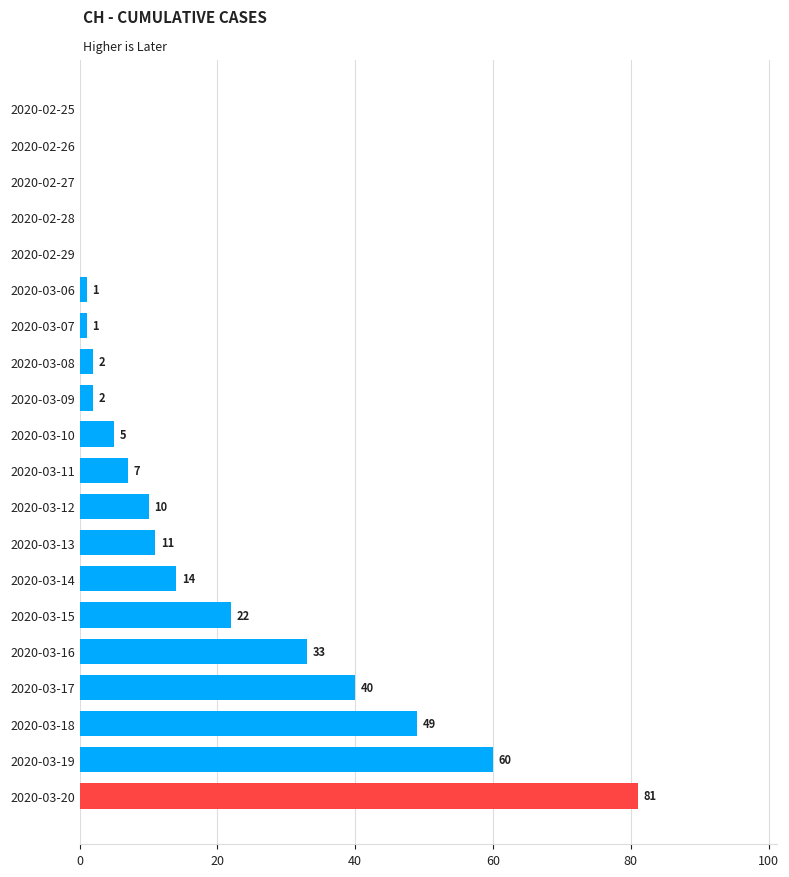

Where is the data nearest to the value 40?

2020-03-17